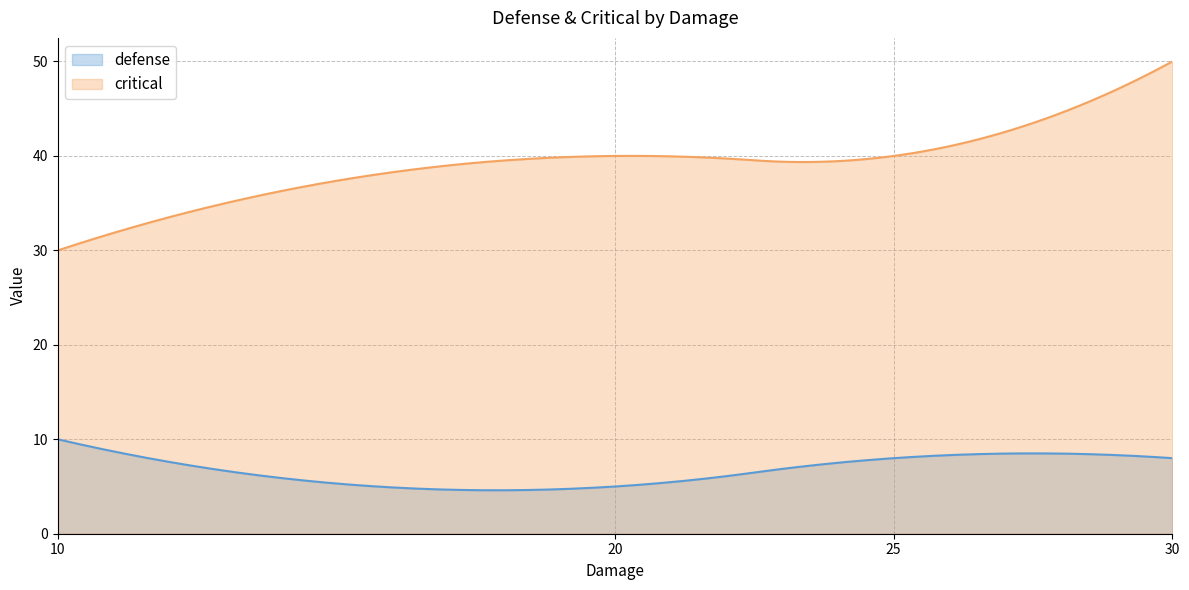

At which label does defense first exceed 8?

10